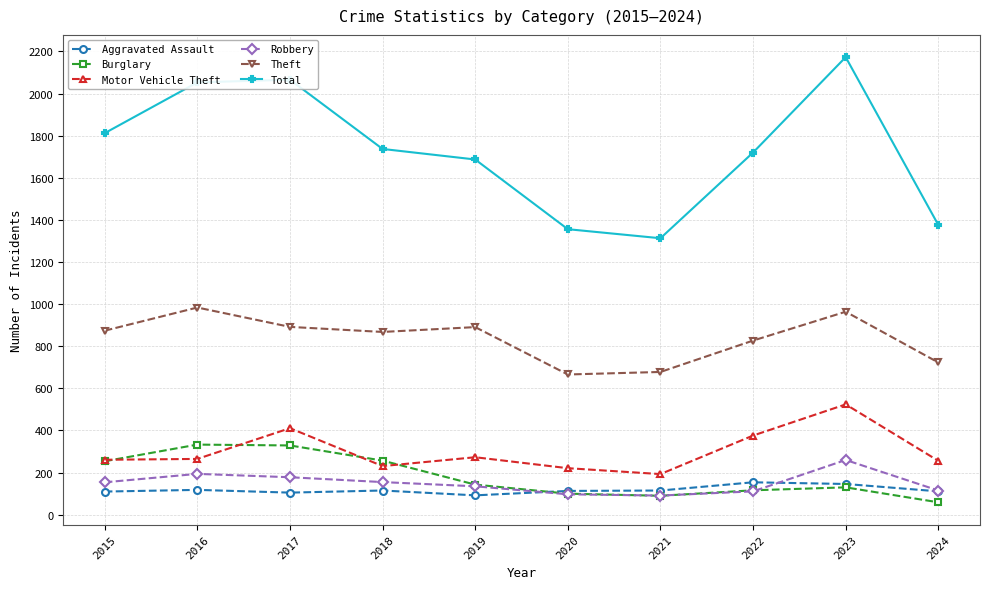

What is the value of the Total point at the 10th from the left?

1376